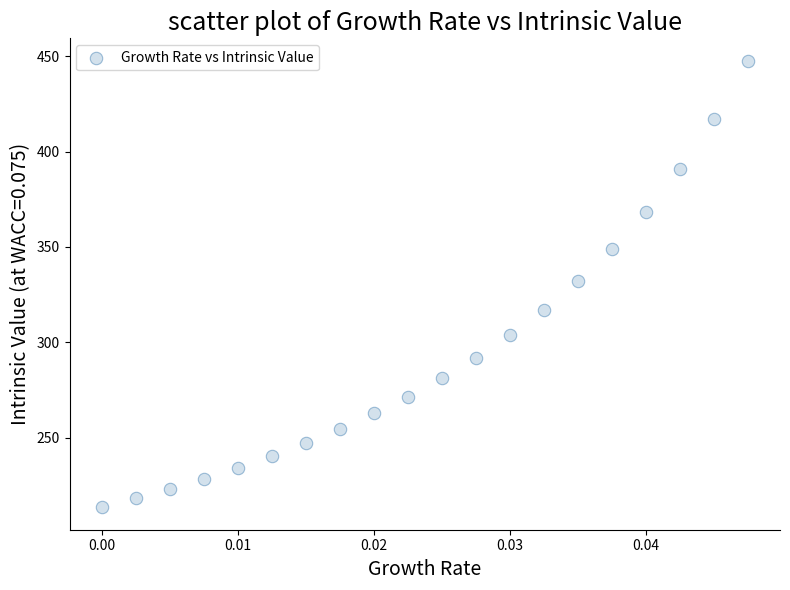

What is the range of Y values (max minus min)?

234.2